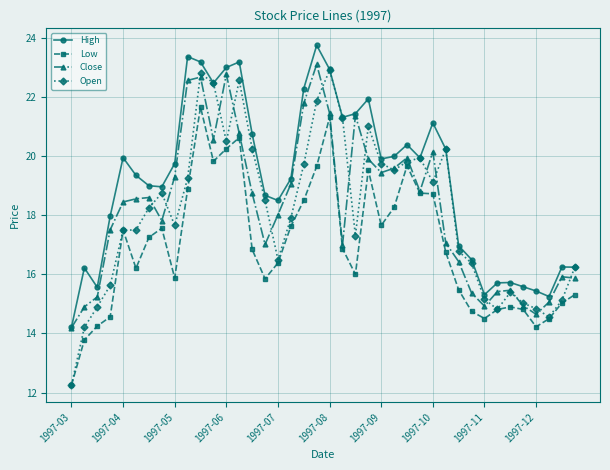

How many distinct data groups are displayed?

4